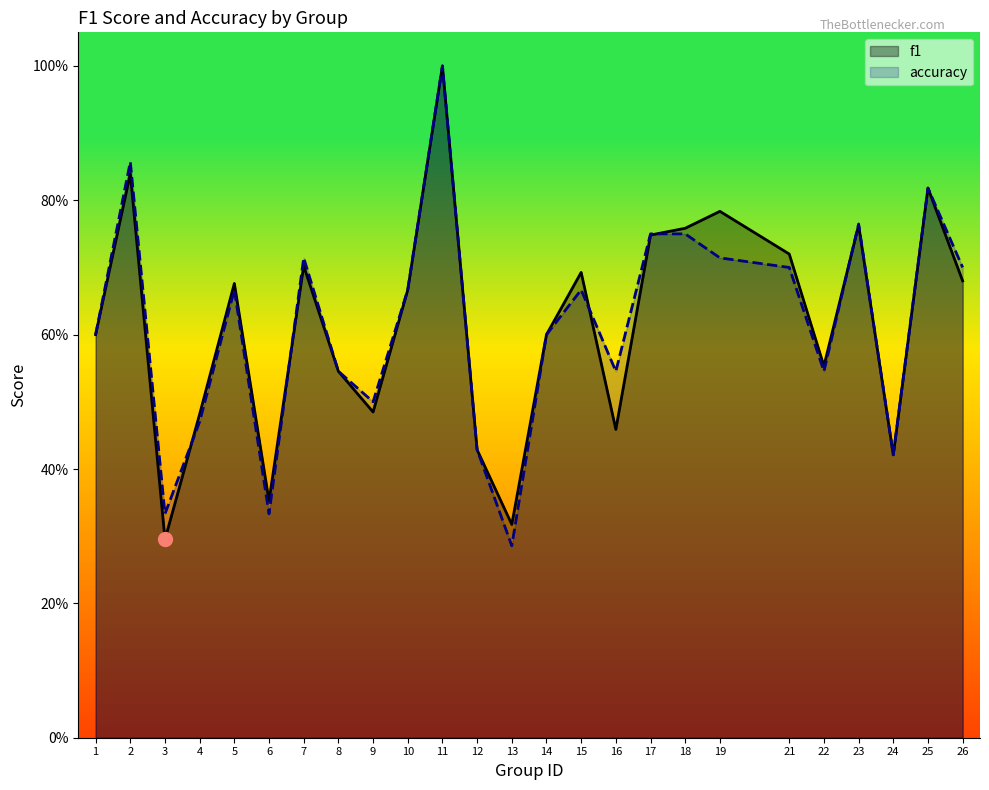

List the series in order of their peak value, lowest first.

f1, accuracy